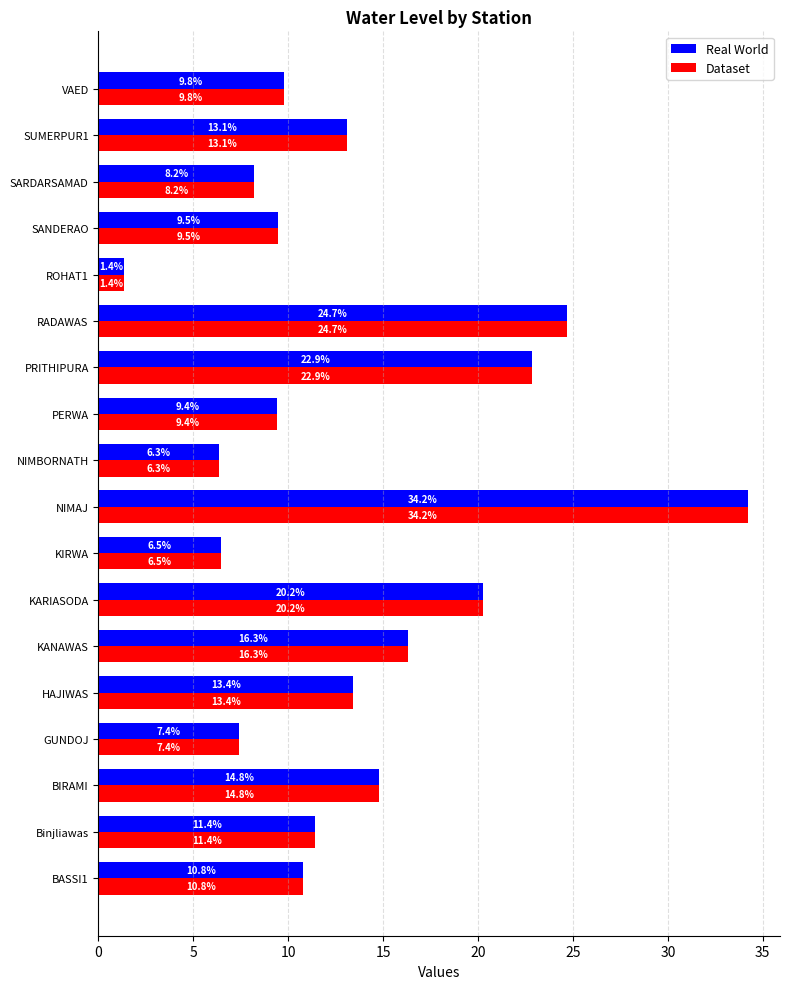

Which category has the lowest value in the Real World series?

ROHAT1